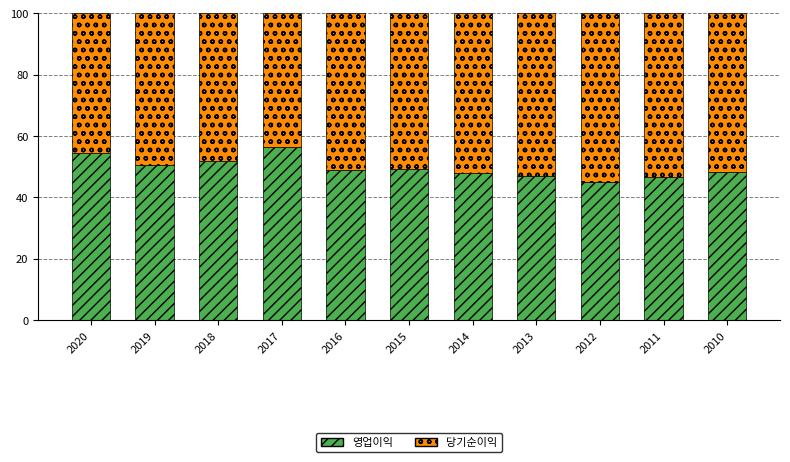

What is the lowest value of the 영업이익 series?

45.1